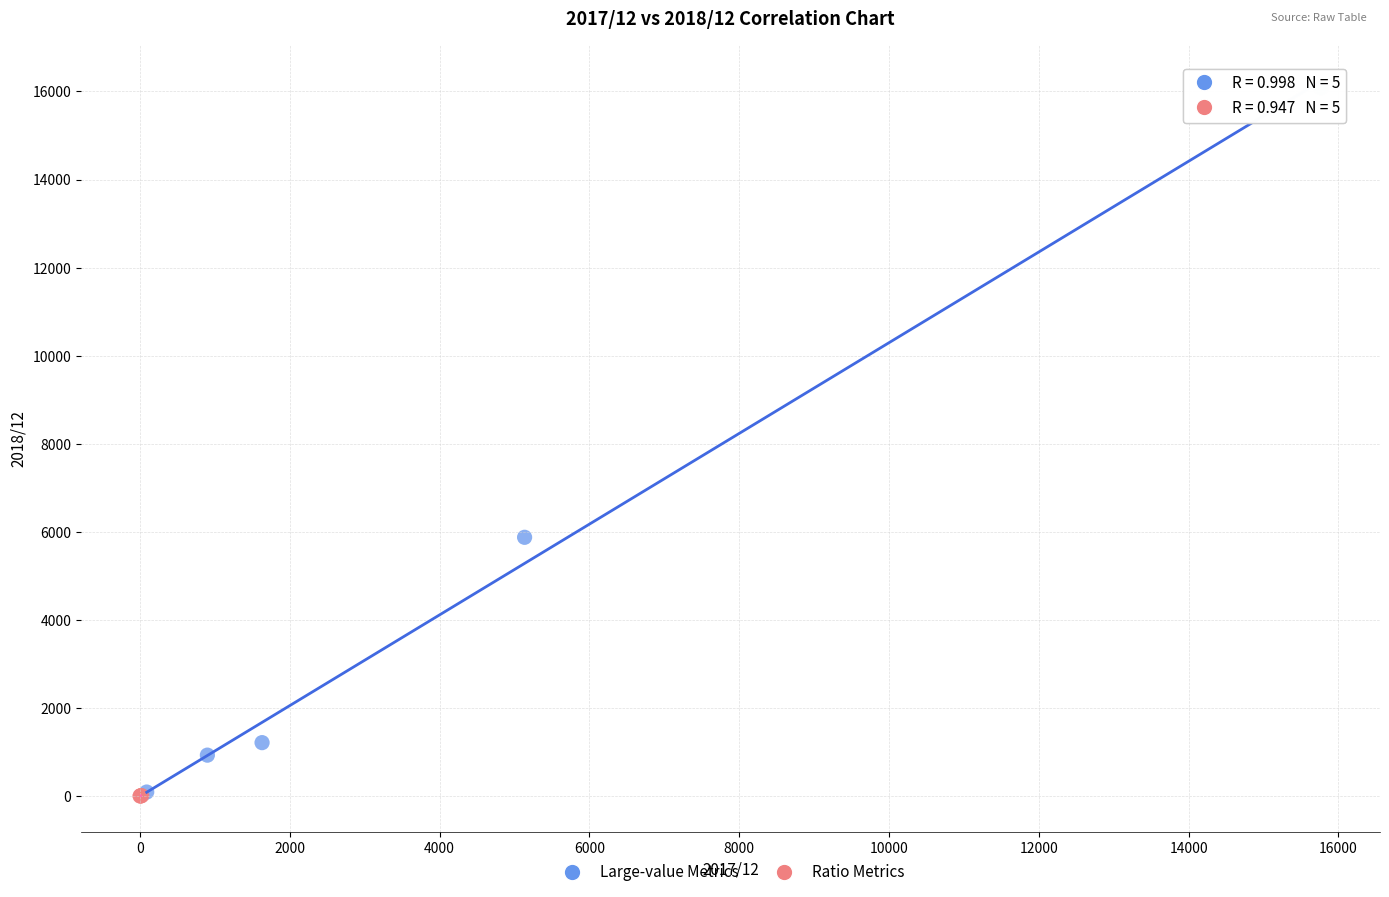

What are all the series names shown in the legend?

Large-value Metrics, Ratio Metrics